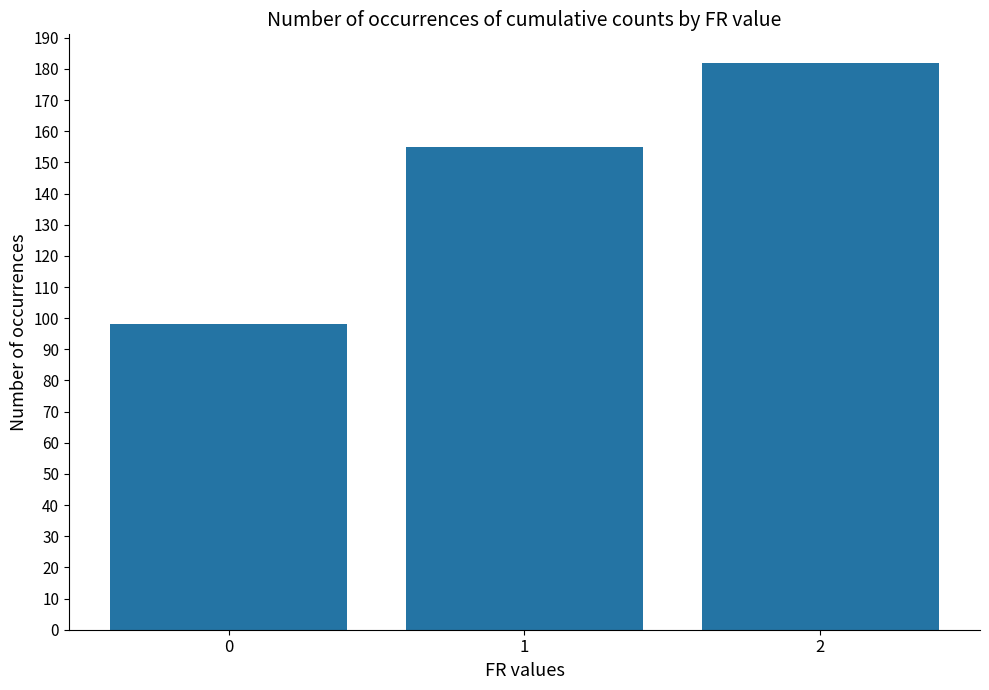

Reading left to right, what are all the values shown in this chart?

0=98	1=155	2=182